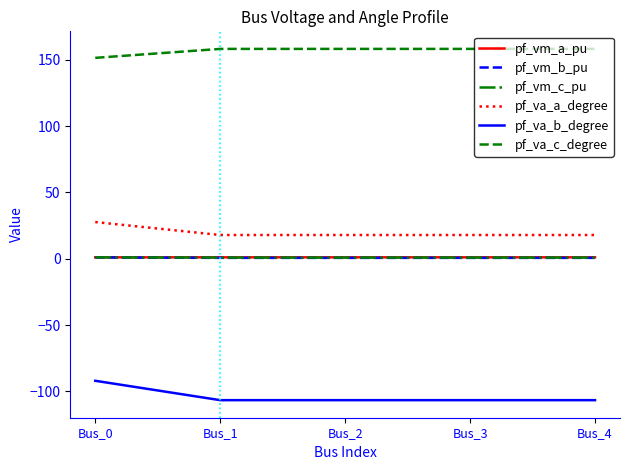

True or false: pf_va_b_degree has more than 1 points higher than both neighbors.

False